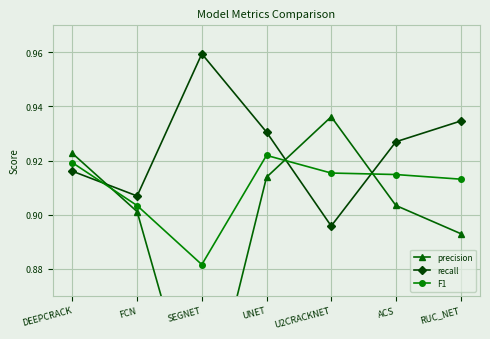

Is it true that recall equals 0.3 at UNET?

False